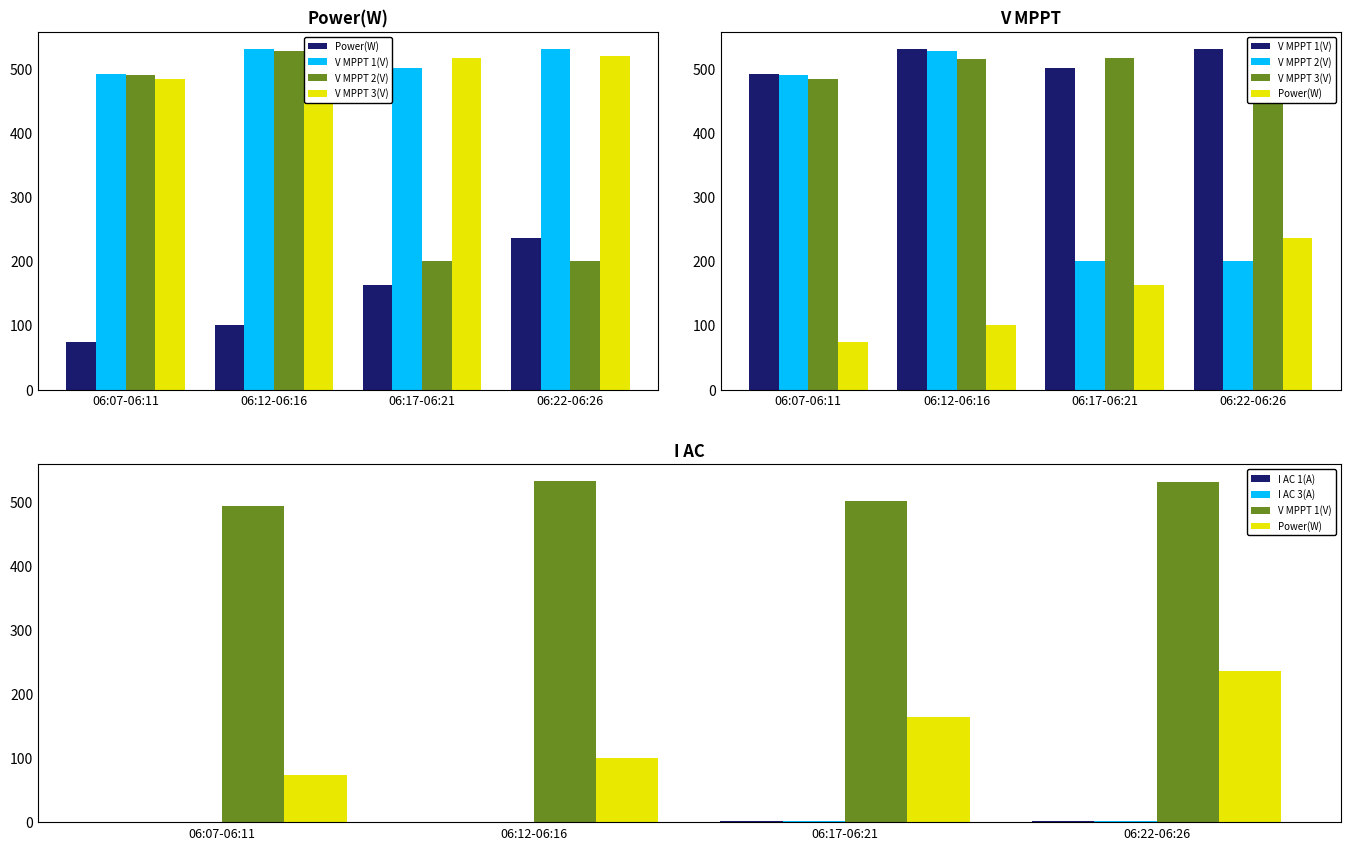

At 06:07-06:11, list the series in order from largest to smallest.

V MPPT 1(V), V MPPT 2(V), V MPPT 3(V), Power(W), I AC 1(A), I AC 3(A)